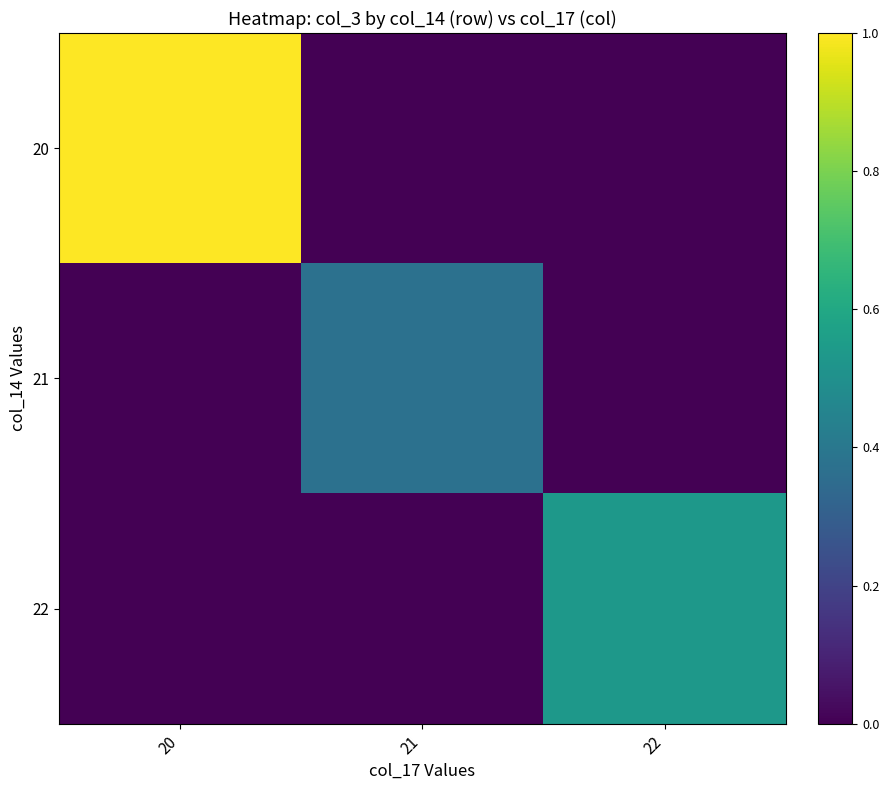

Reading left to right, list all the values displayed in this chart.

row_0: 20=1.0	21=0.0	22=0.0
row_1: 20=0.0	21=0.4	22=0.0
row_2: 20=0.0	21=0.0	22=0.5